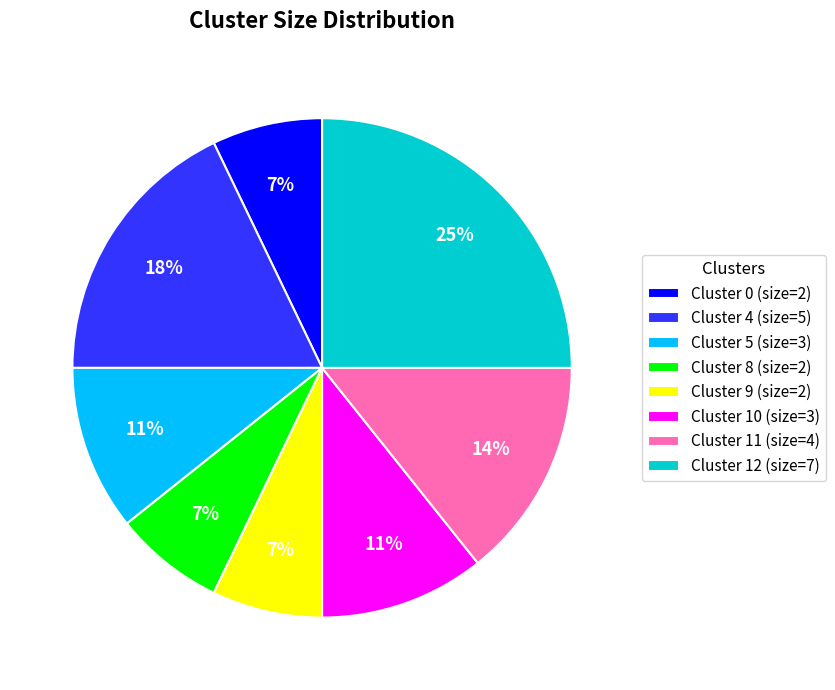

To the nearest percent, what is the average slice percentage?

12%